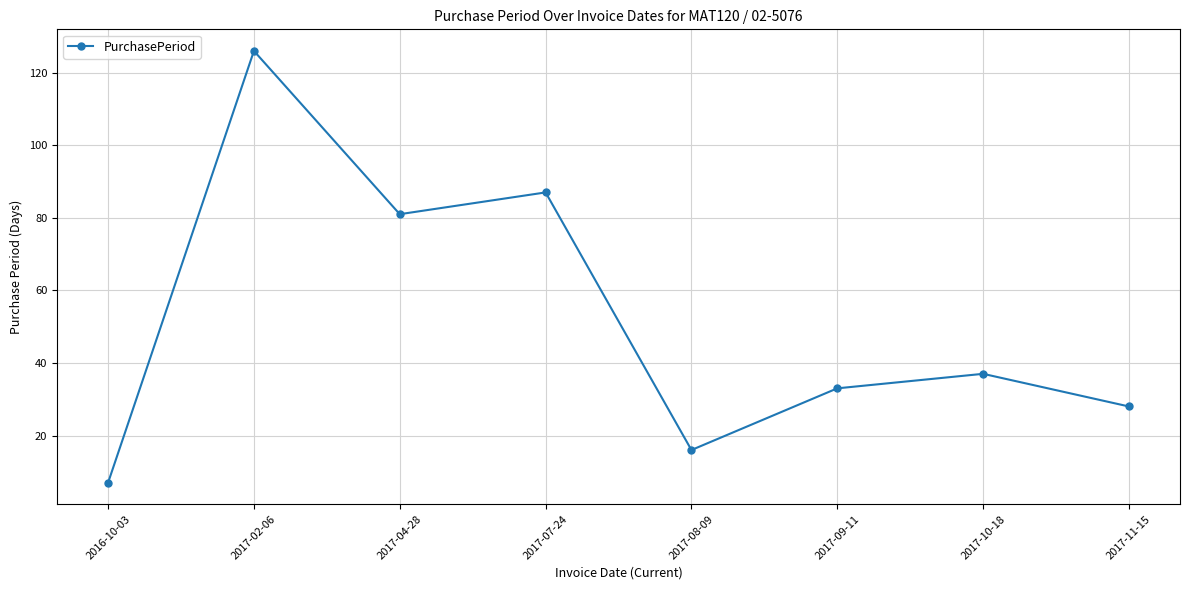

What is the difference between the values at 2017-04-28 and 2017-10-18?

44